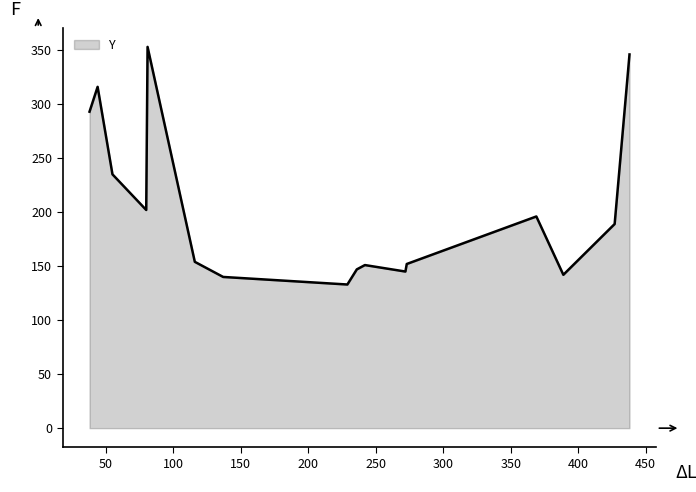

What is the difference between the maximum and minimum values?

220